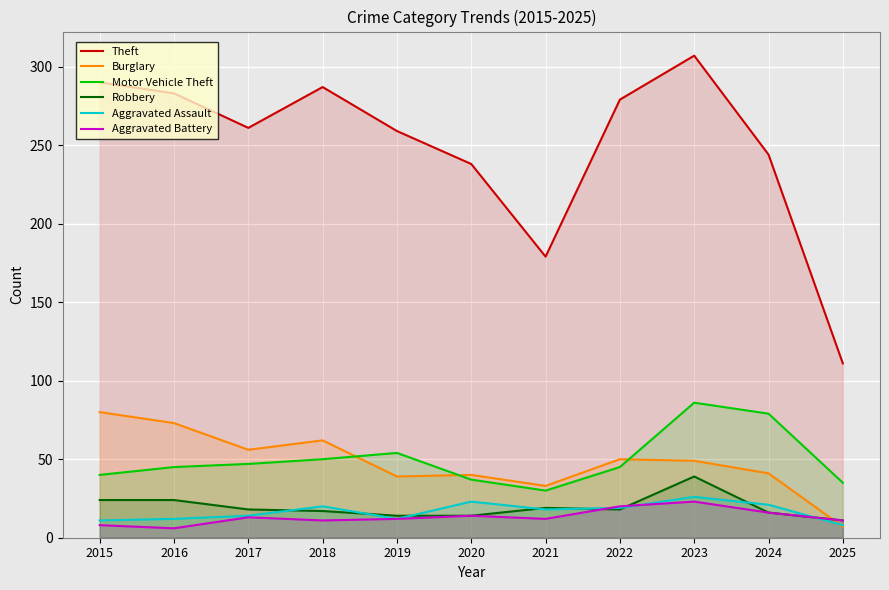

Which series has the widest spread of values?

Theft